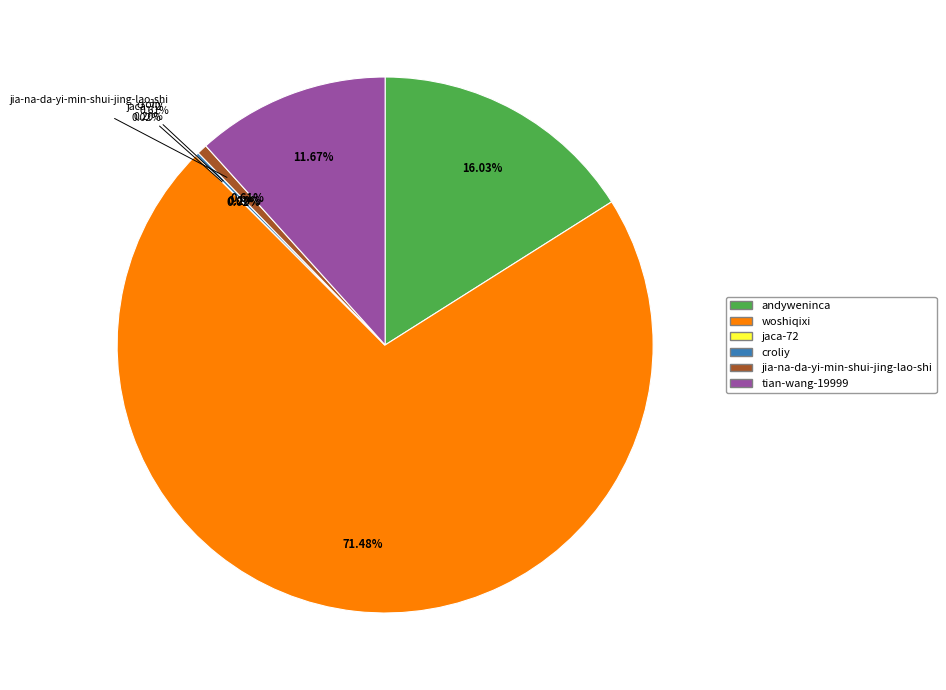

To the nearest percent, what is the difference between the largest and smallest slice percentages?

71%